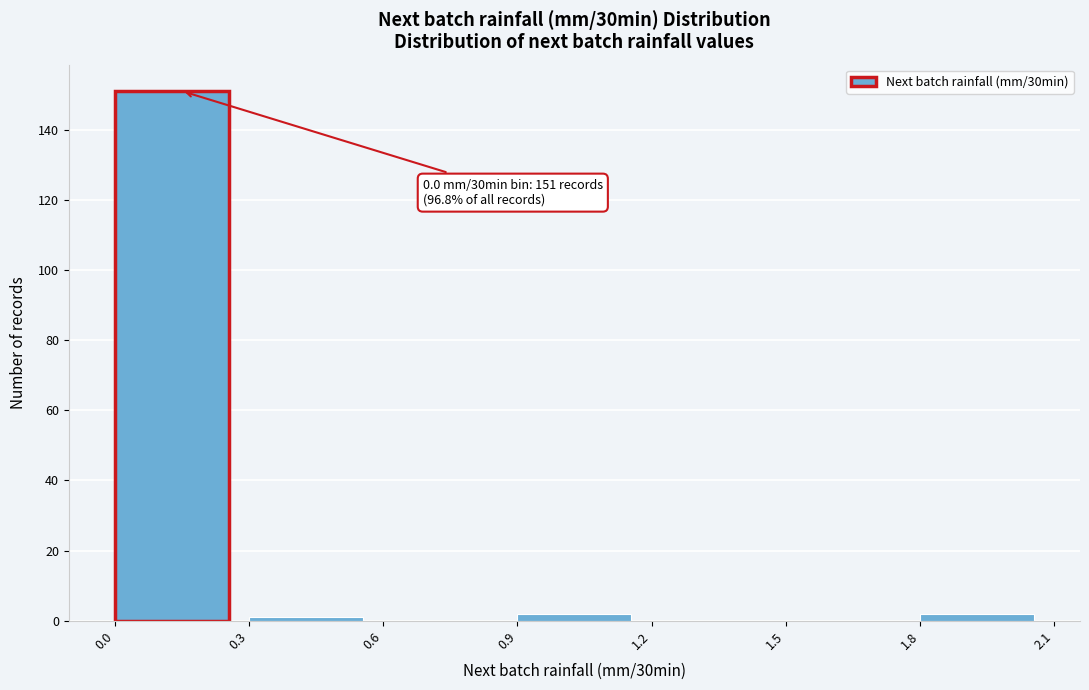

Which range on the x-axis has the tallest bar?

0.0 to 0.3